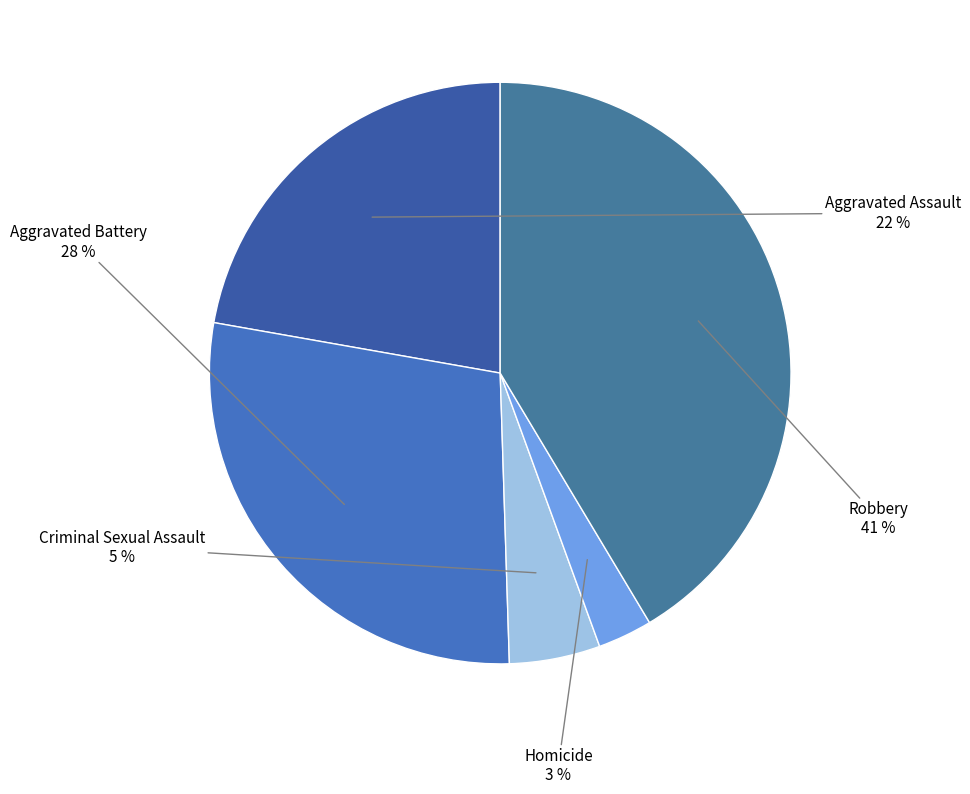

How many segments does this pie chart have?

5